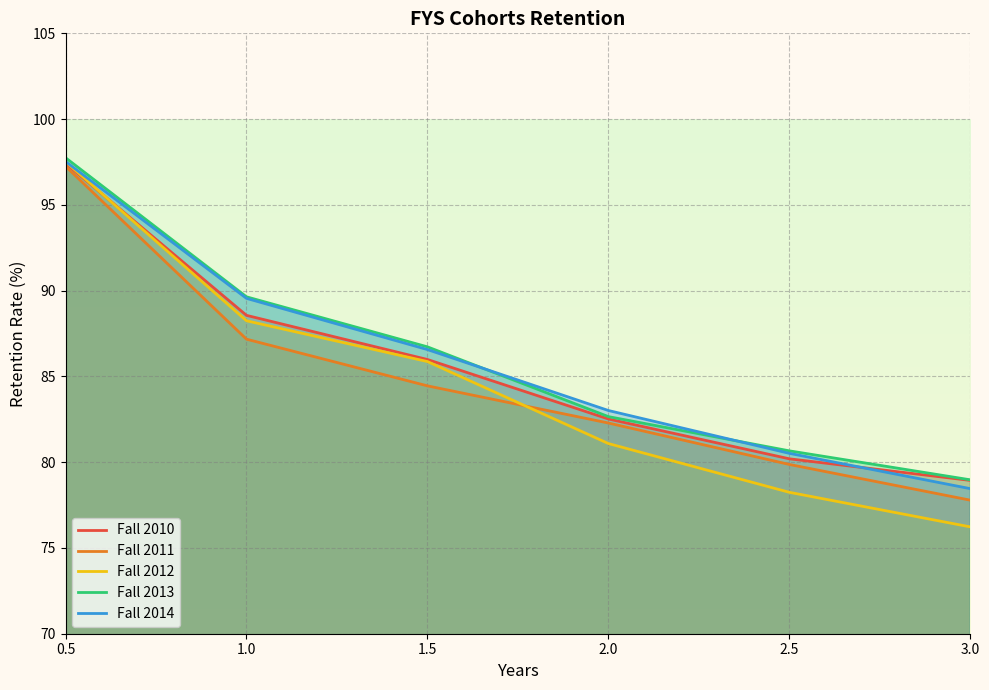

What is the label of the 3rd point from the right?

2.0